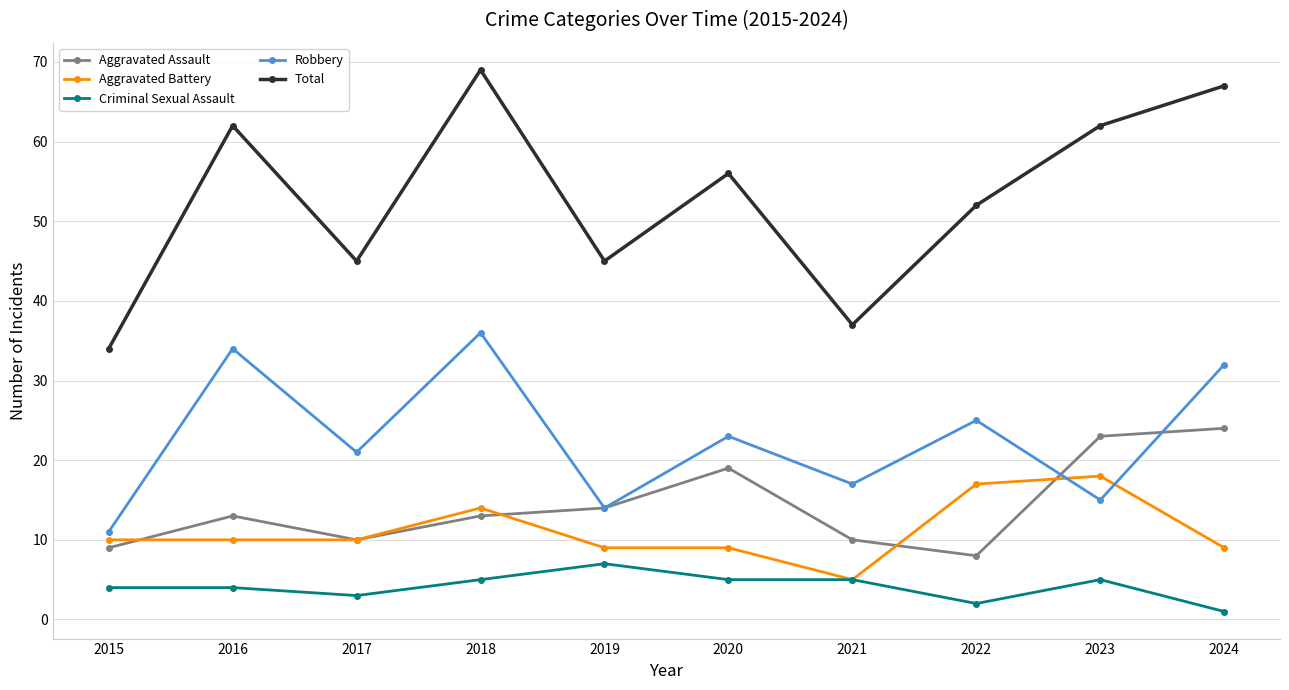

What value does the Criminal Sexual Assault series have at 2018?

5